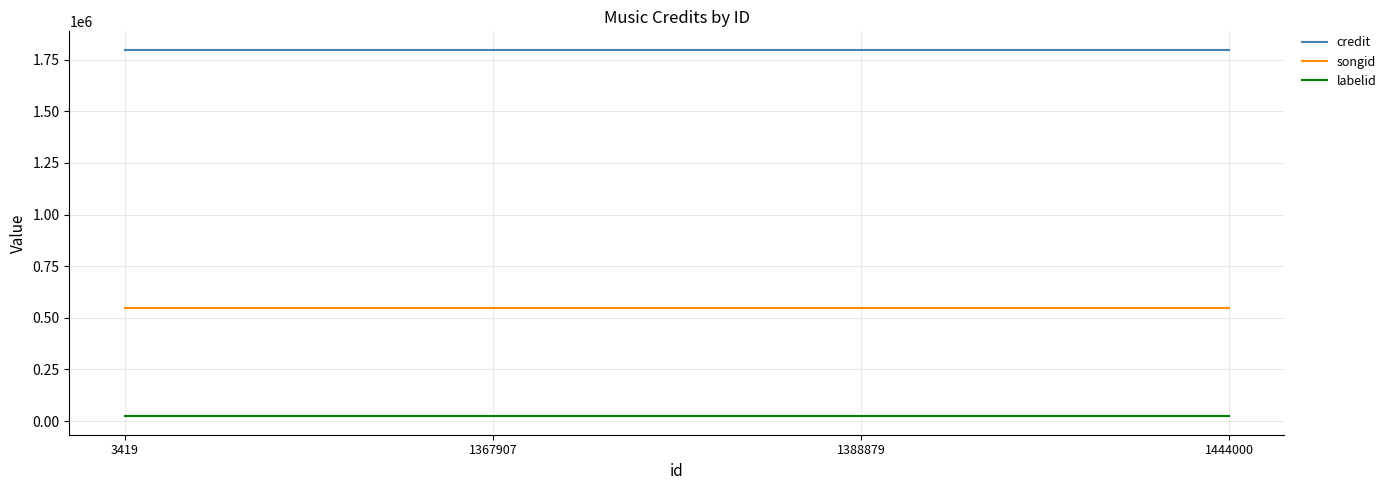

Rank the series by their average value, from highest to lowest.

credit, songid, labelid